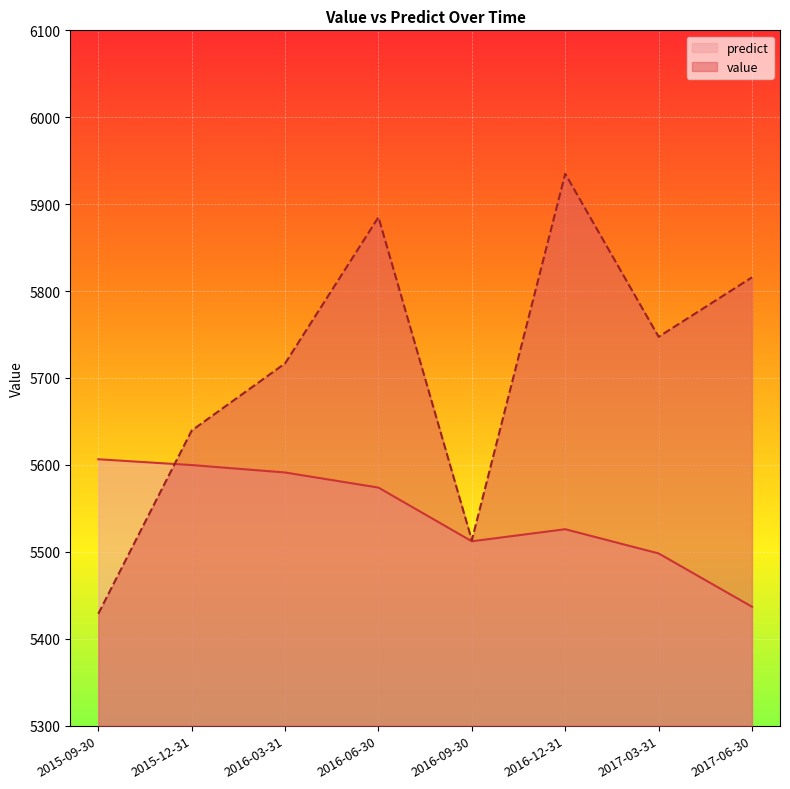

What is the value of the value point at the 4th from the left?

5885.0